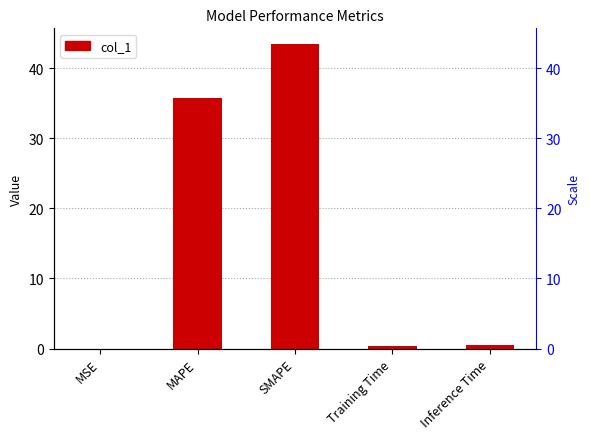

What is the label of the 3rd bar from the right?

SMAPE